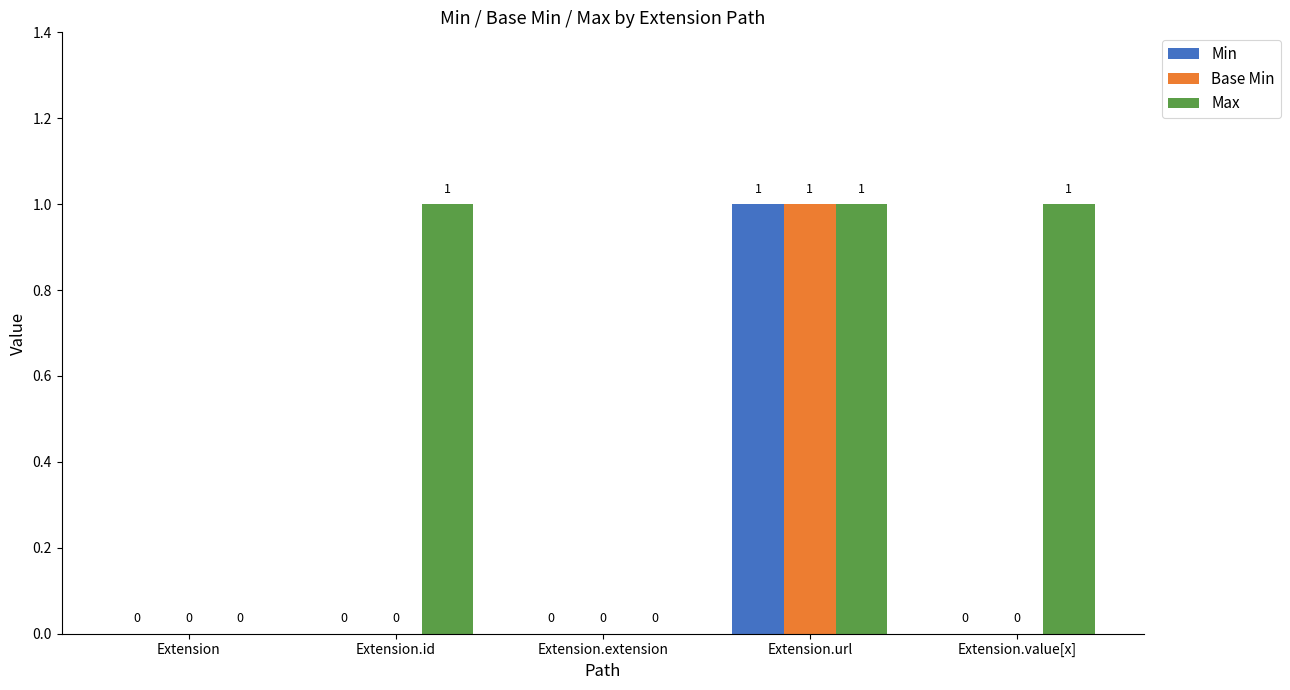

Which category has the highest value in the Base Min series?

Extension.url